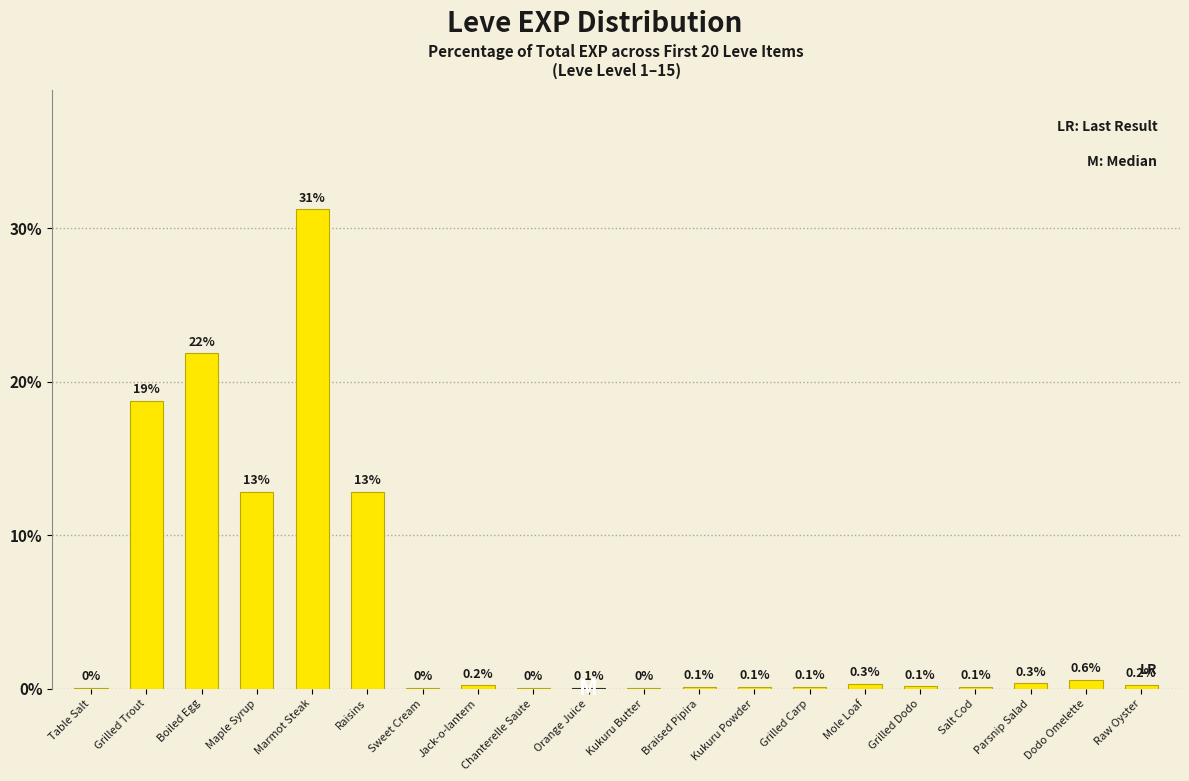

The value at Kukuru Butter is 0.0. True or false?

True